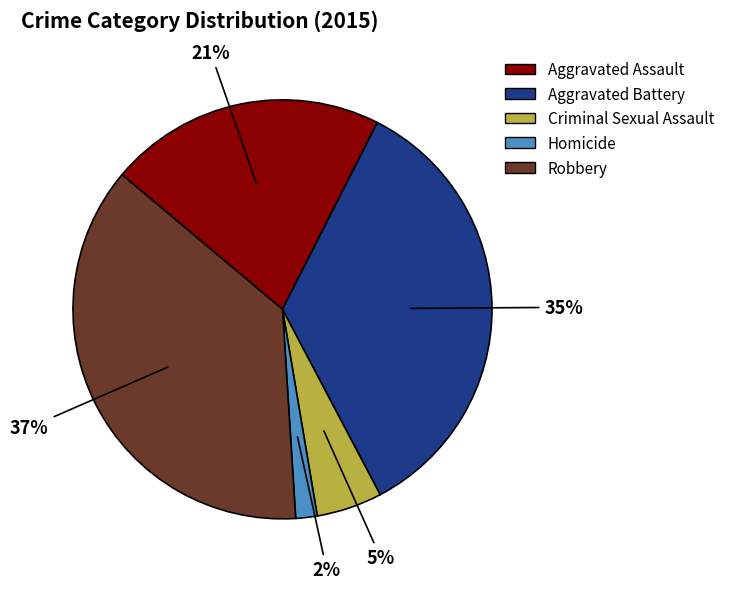

To the nearest percent, what is the combined percentage of Aggravated Assault and Criminal Sexual Assault?

26%